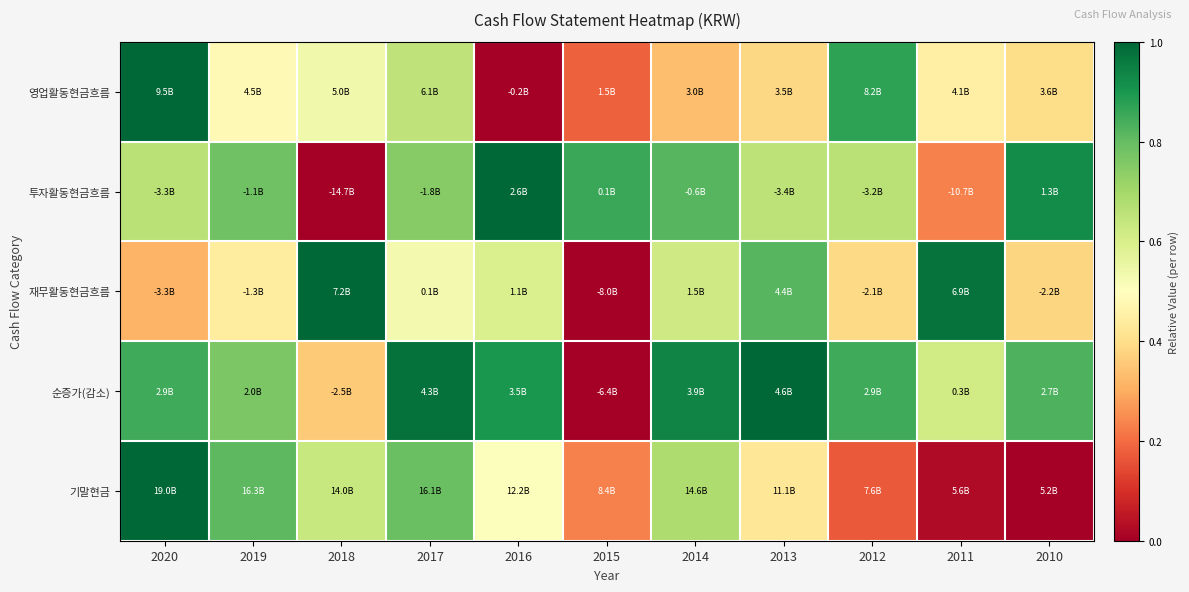

What is the spread (max minus min) of values at 2018?

1.0